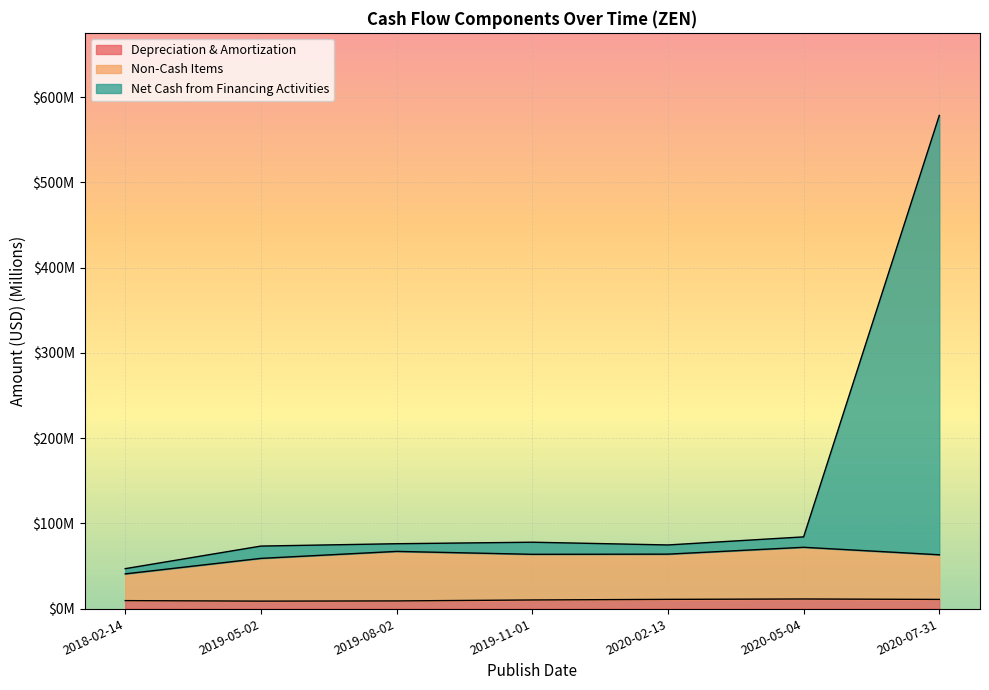

What is the label of the 2nd point from the left?

2019-05-02